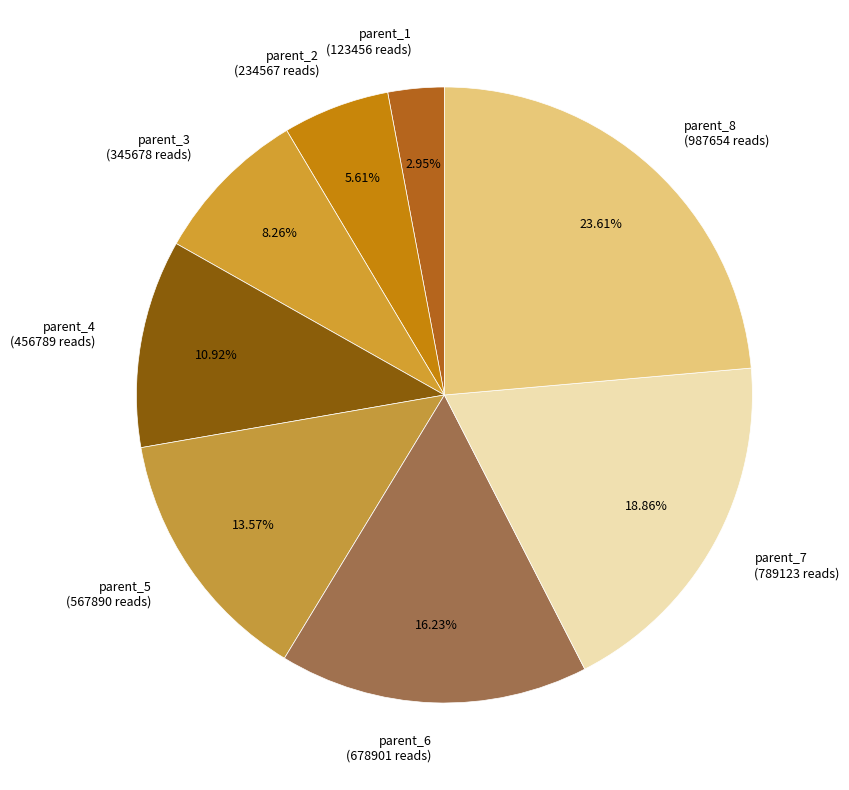

To the nearest percent, what is the difference between the parent_8 and parent_6 slice percentages?

7%